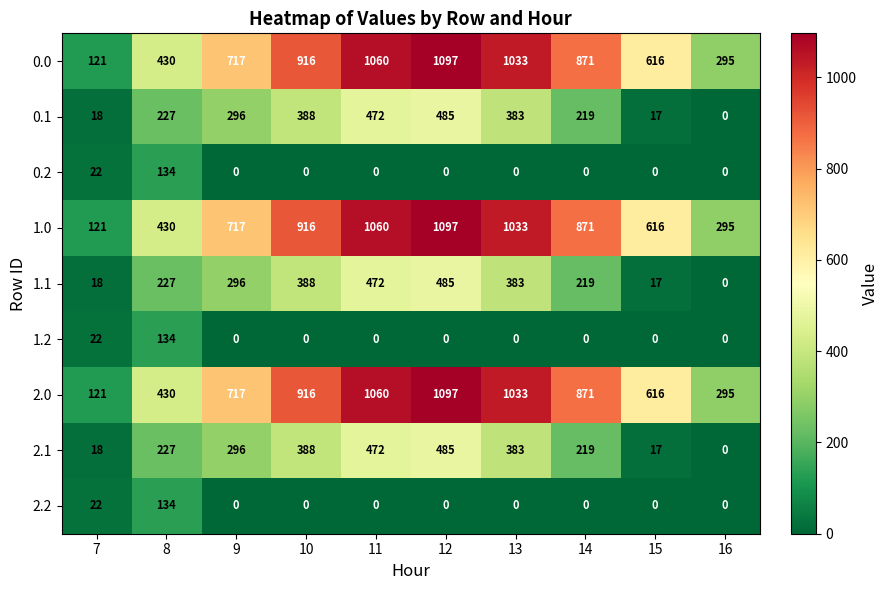

What is the greatest value displayed?

1097